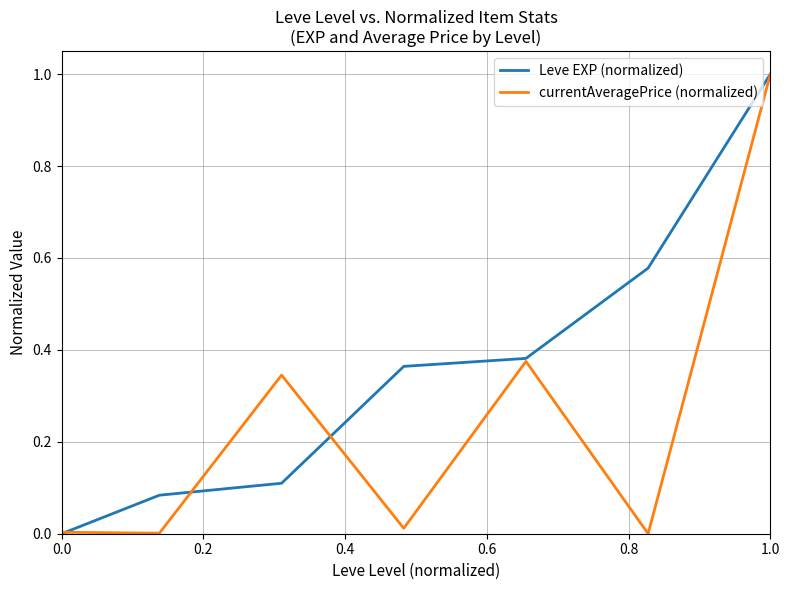

Rank the series by their average value, from lowest to highest.

currentAveragePrice (normalized), Leve EXP (normalized)